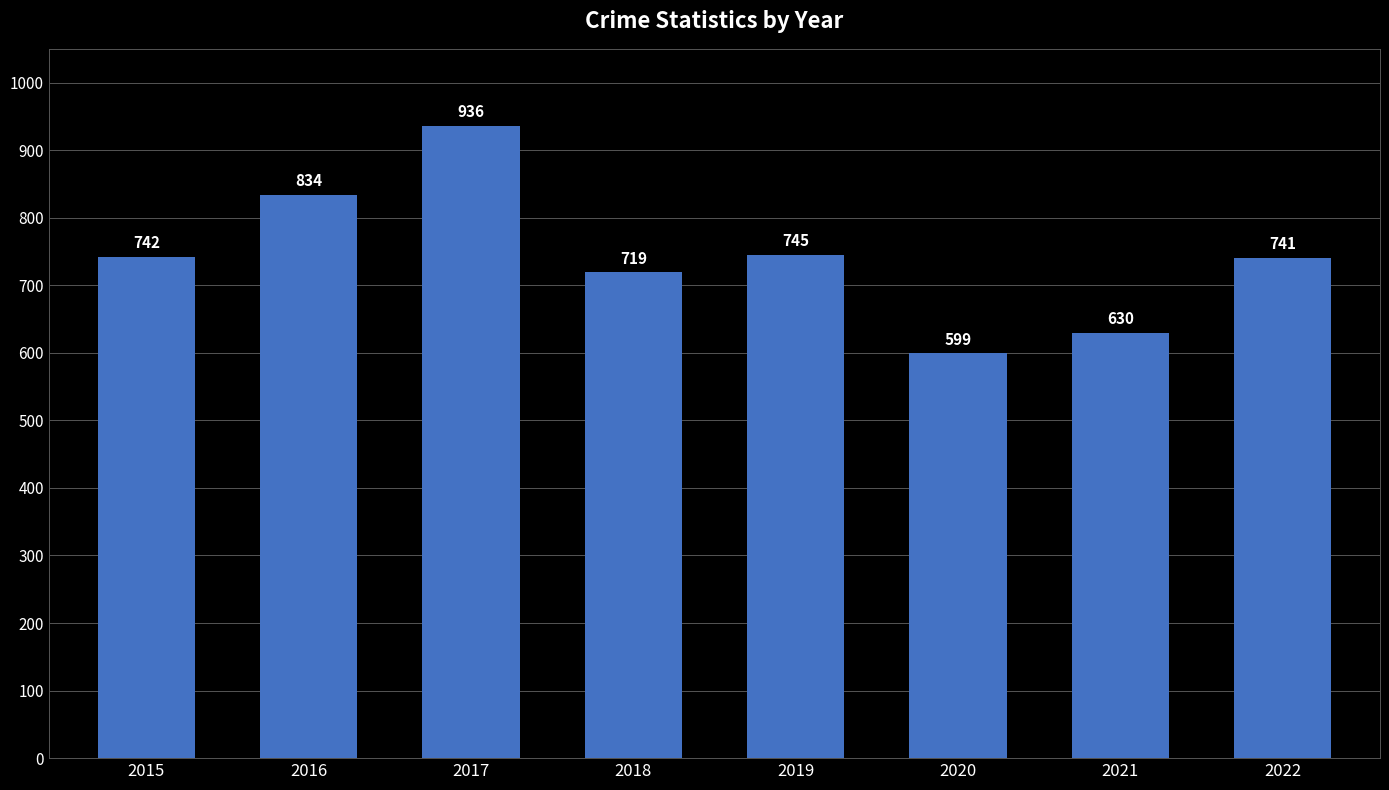

What is the change in value from 2016 to 2018?

-115